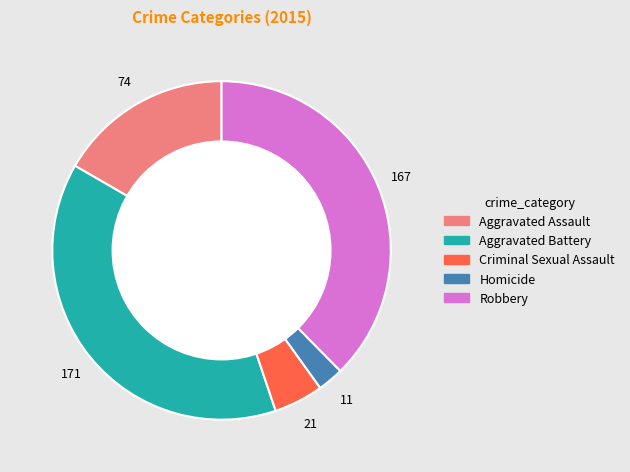

Which has a higher value, Aggravated Battery or Robbery?

Aggravated Battery